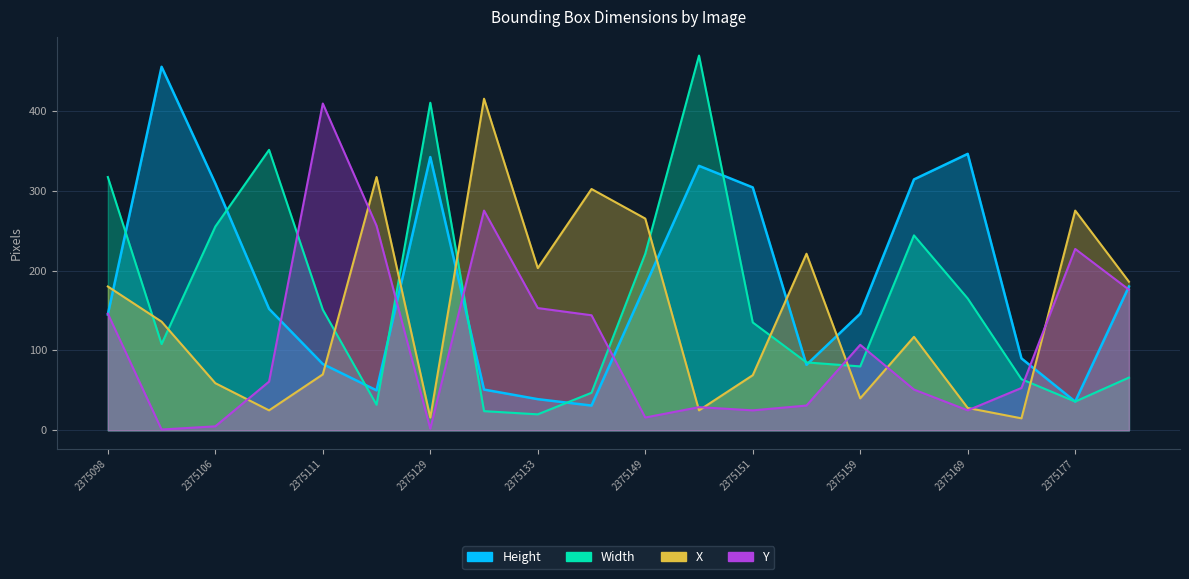

After their last crossing, which series has the higher values: Height or Y?

Height